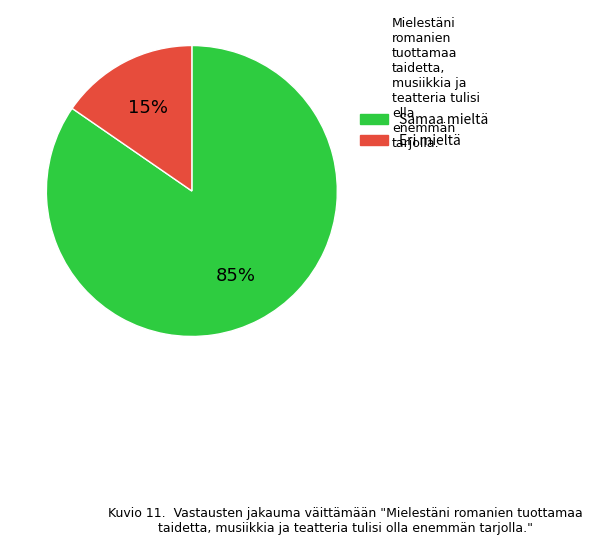

To the nearest percent, what is the average slice percentage?

50%